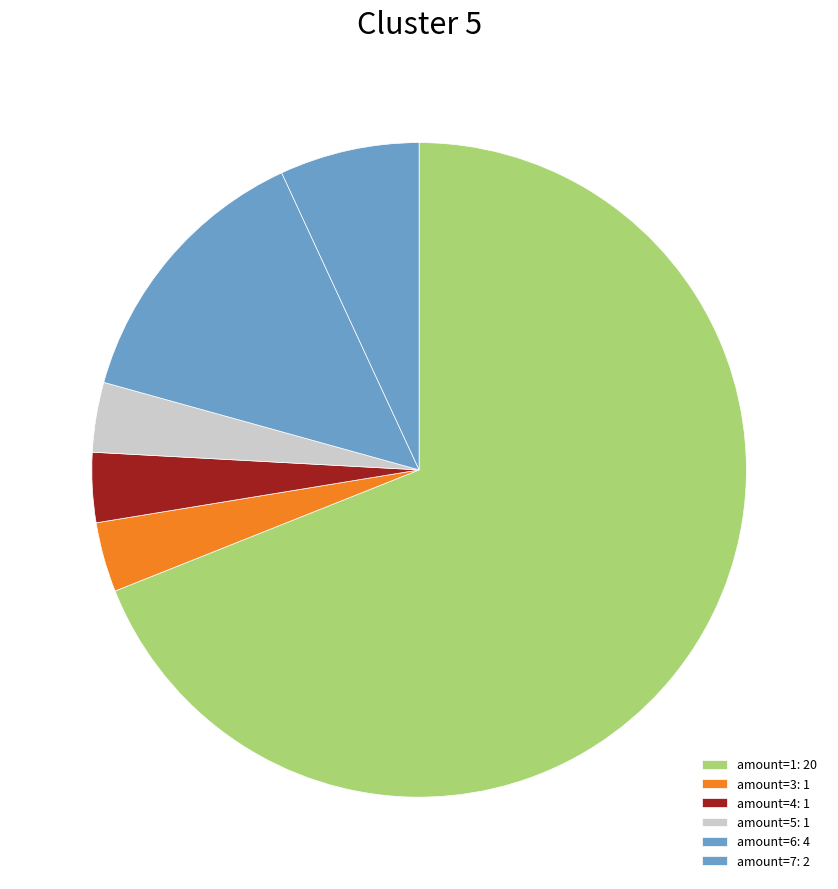

Count the number of slices in the pie.

6